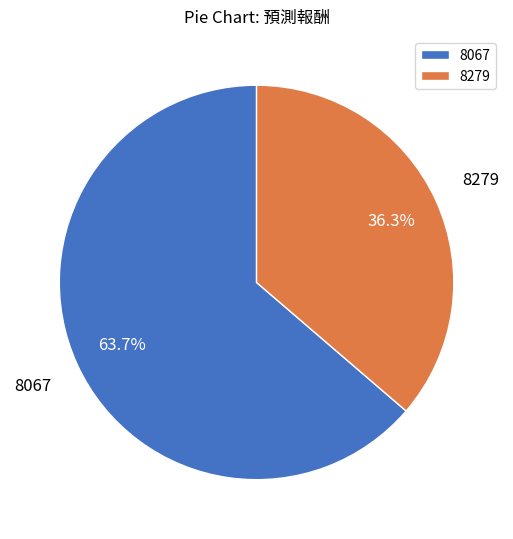

To the nearest percent, what percentage of the pie is 8279?

36%